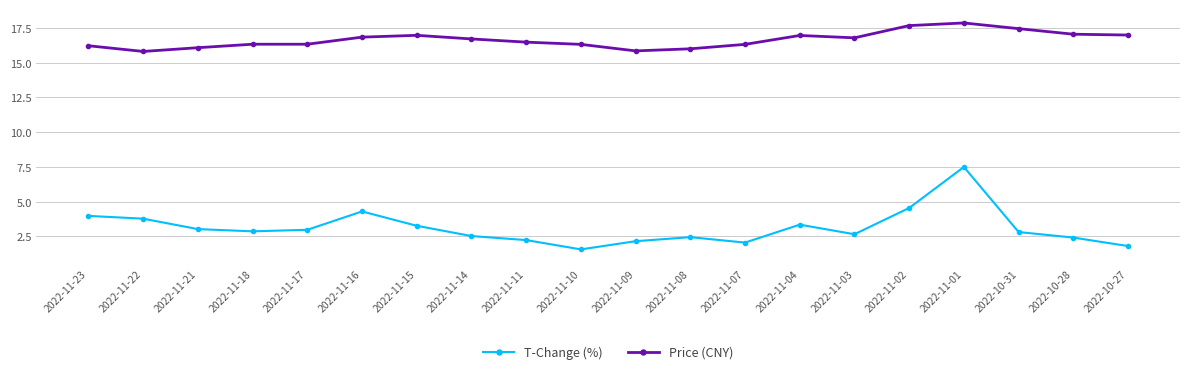

How many series are shown in this chart?

2